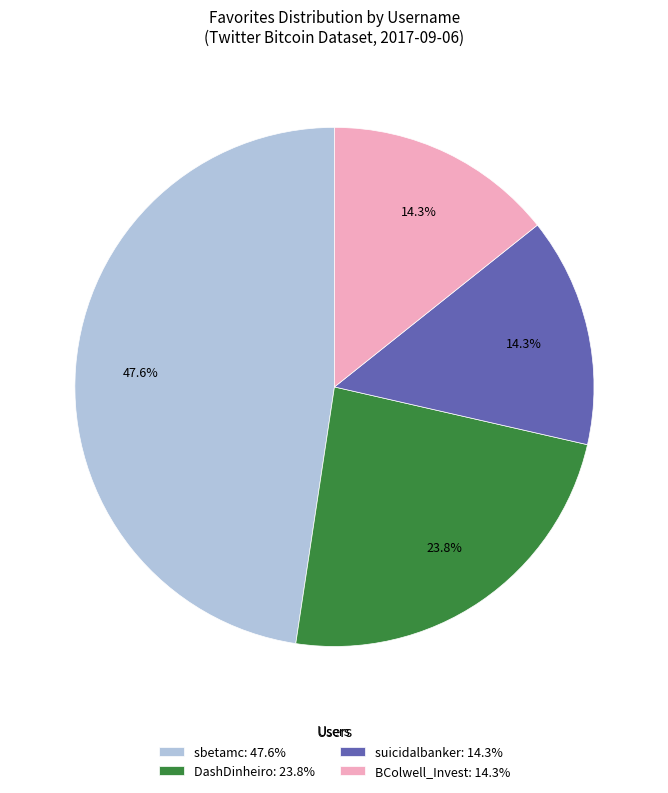

Does any single category account for the majority?

No